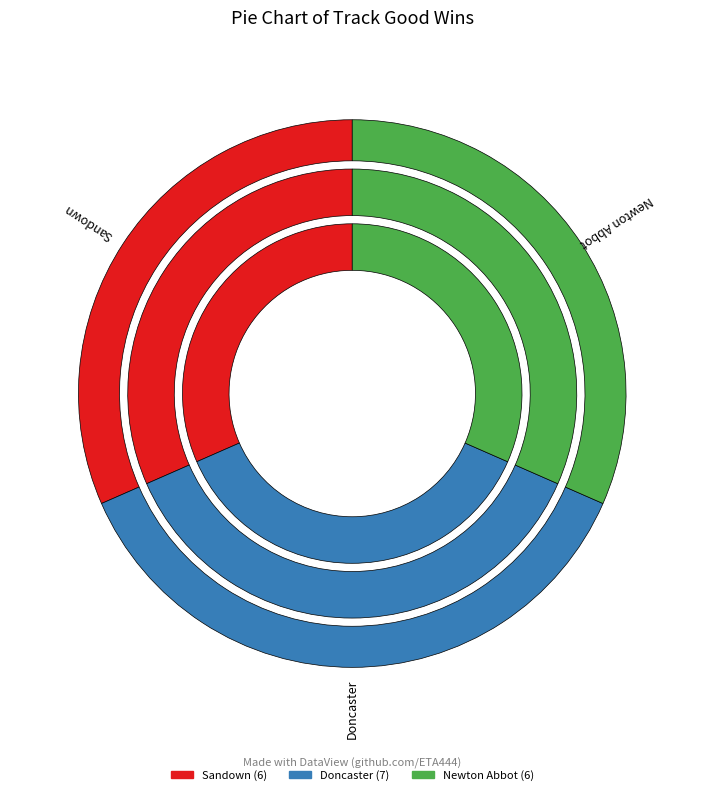

Is it true that Newton Abbot is 17% of the pie?

False